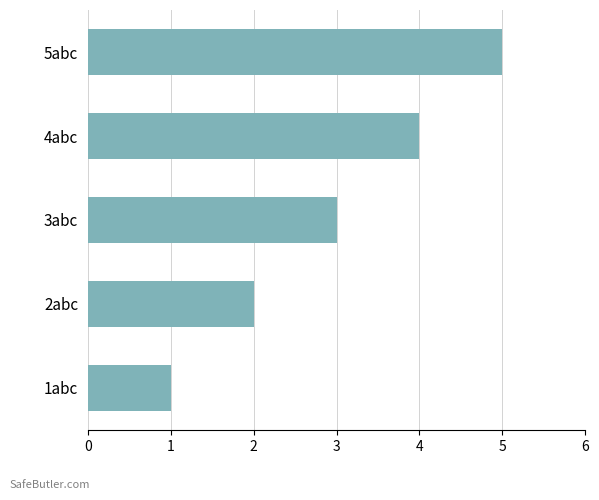

The chart shows a value of 5 at 5abc. True or false?

True